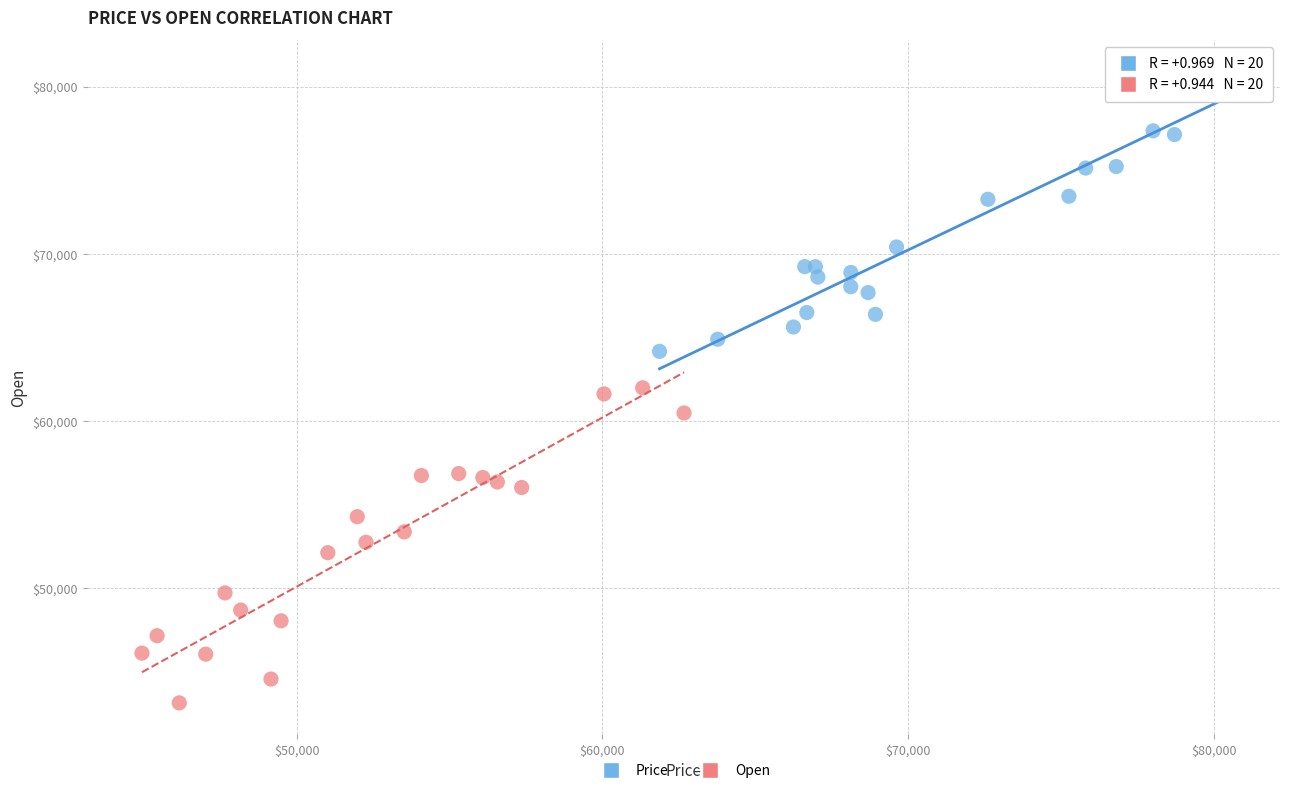

Which series has the largest Y range (max minus min)?

Open